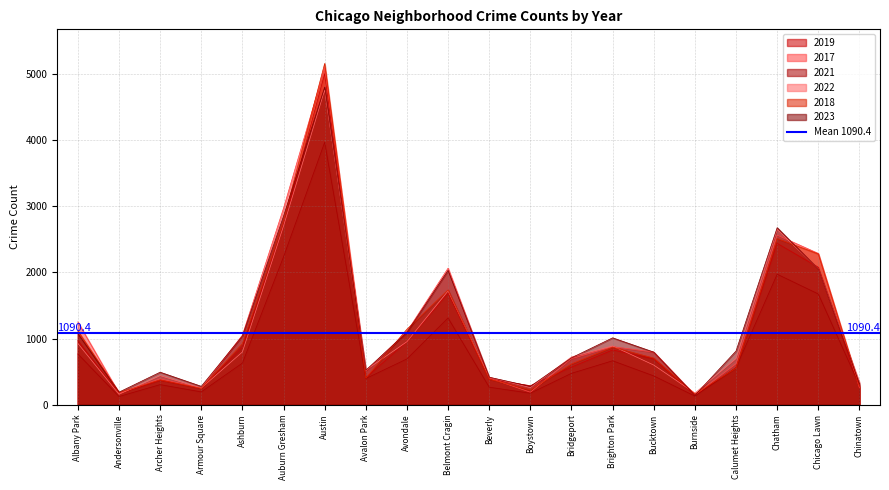

What is the smallest value displayed?

123